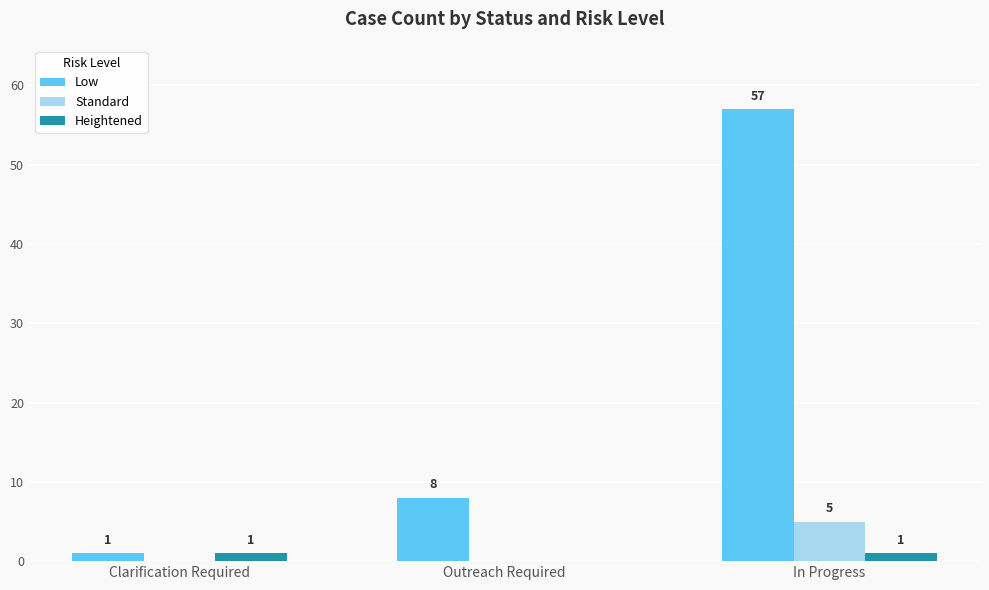

Is the value of Low at Outreach Required greater than the value of Standard at Clarification Required?

Yes